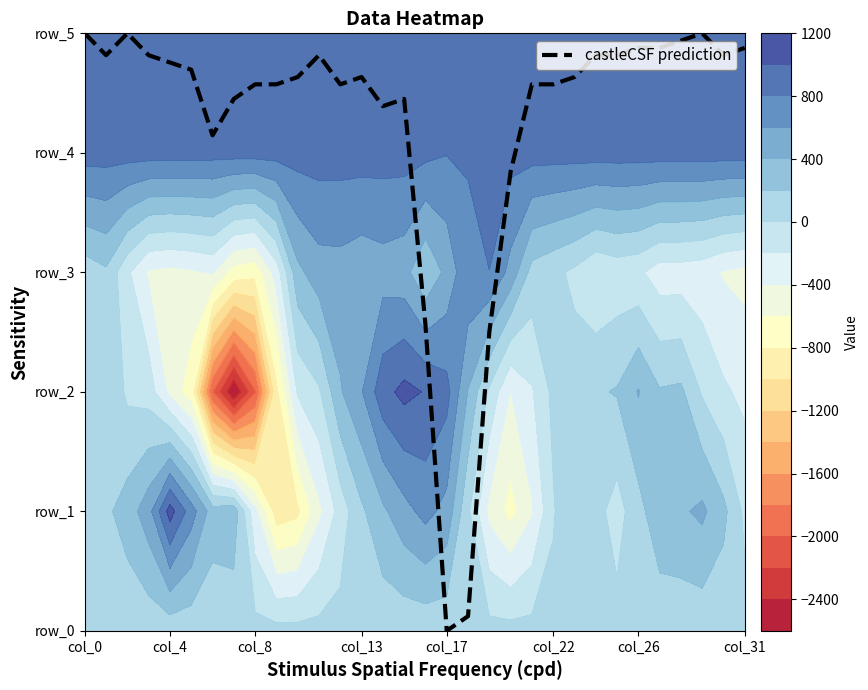

Reading left to right, extract all data points from this chart.

5.0	4.8	5.0	4.8	4.8	4.7	4.1	4.5	4.6	4.6	4.6	4.8	4.6	4.6	4.4	4.5	2.6	0.0	0.1	2.5	3.8	4.6	4.6	4.6	4.8	4.8	4.9	4.9	4.9	5.0	4.8	4.9